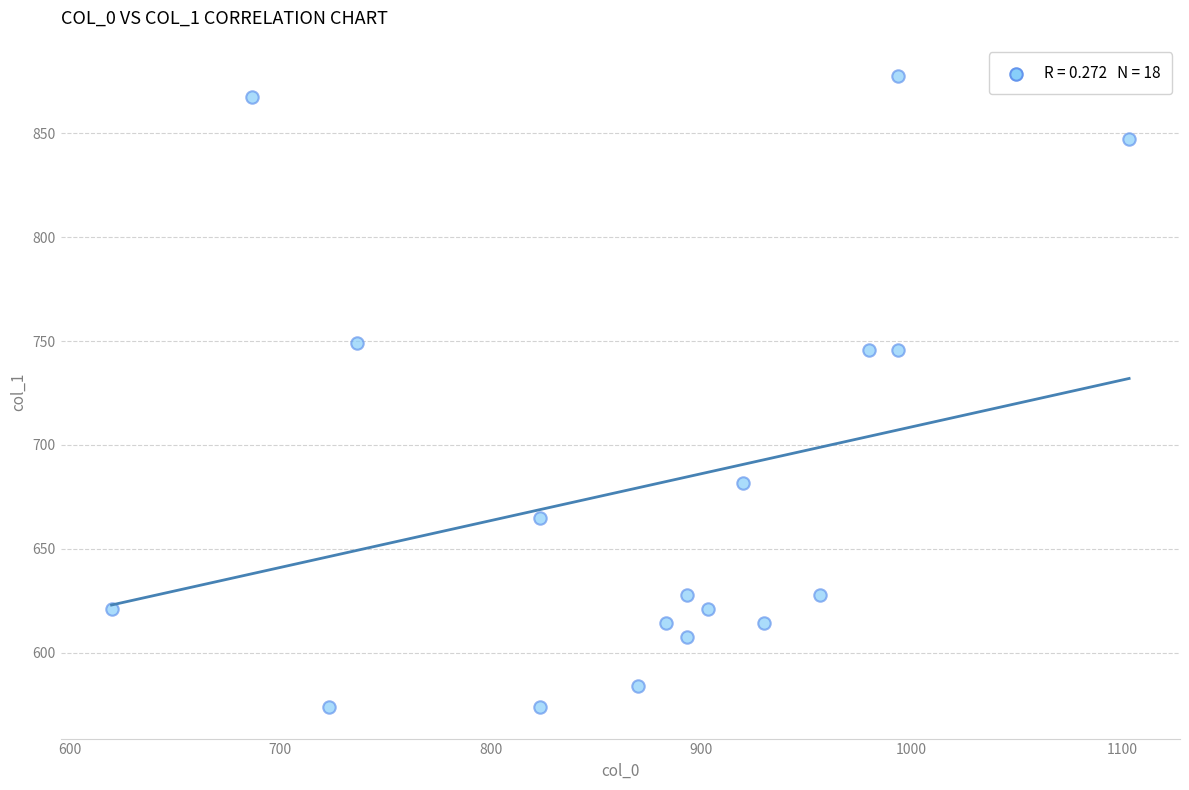

What is the range of X values (max minus min)?

483.3